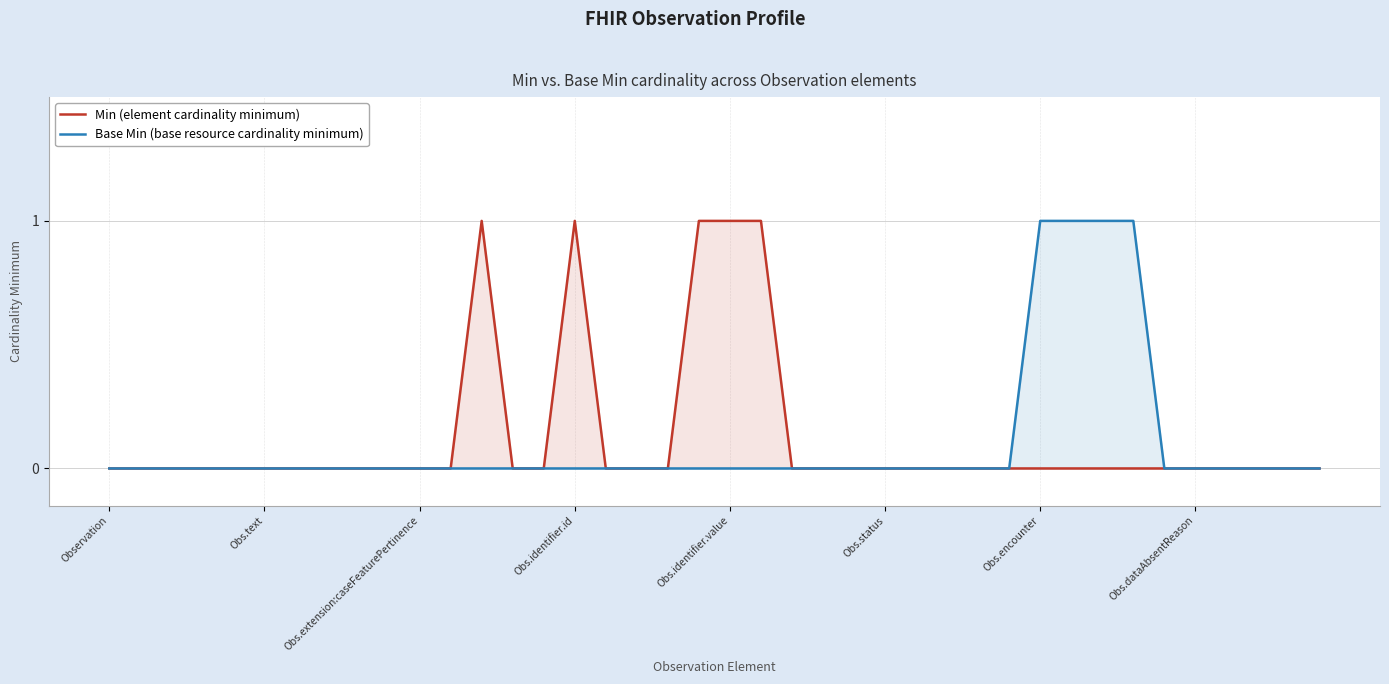

Which series has the widest spread of values?

Min (element cardinality minimum)